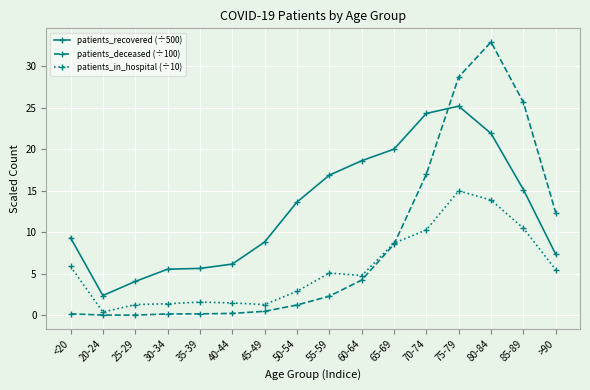

List the series in order of their peak value, lowest first.

patients_in_hospital (÷10), patients_recovered (÷500), patients_deceased (÷100)